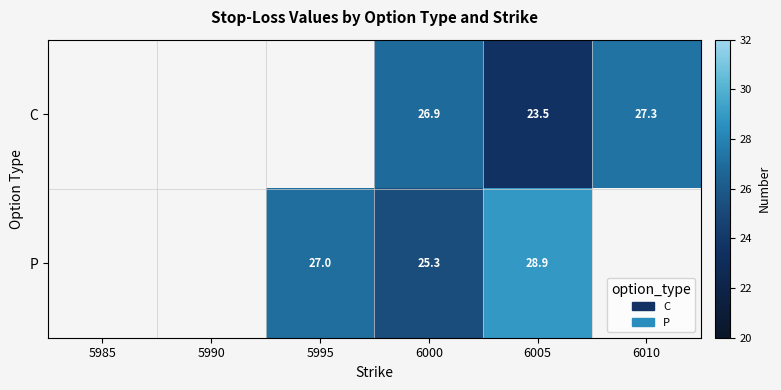

The value of P at 6005 is 11.9. True or false?

False